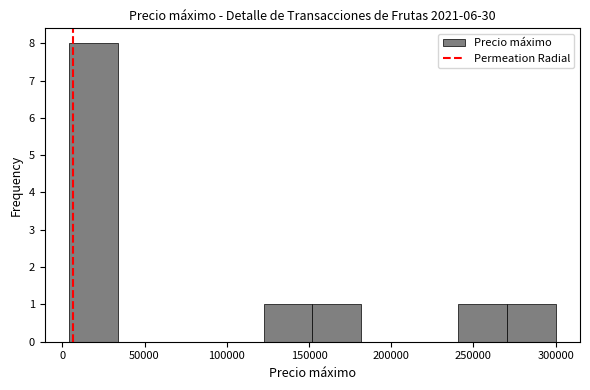

Reading left to right, transcribe this chart: for each bar, give the range it covers on the x-axis and its height. Neither the bar edges nor the heights are printed on the chart, so give them approximately, as read against the axes.

5000 to 35000: 8
35000 to 65000: 0
65000 to 95000: 0
95000 to 120000: 0
120000 to 150000: 1
150000 to 180000: 1
180000 to 210000: 0
210000 to 240000: 0
240000 to 270000: 1
270000 to 300000: 1